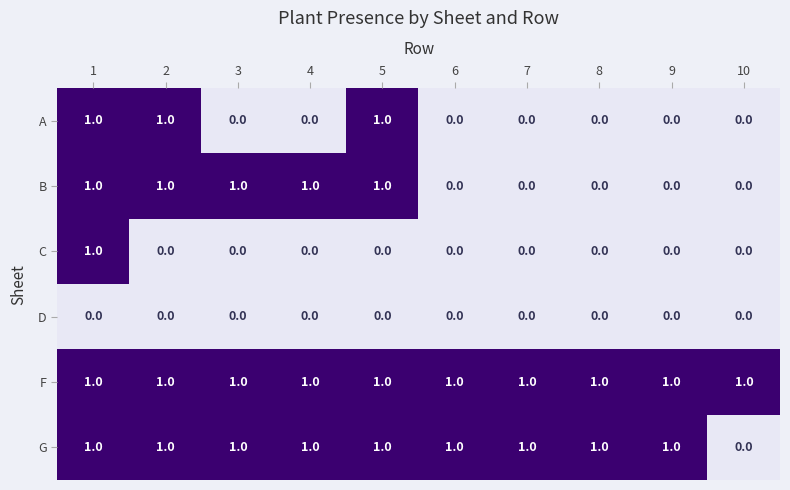

At which label is G closest to 0?

10